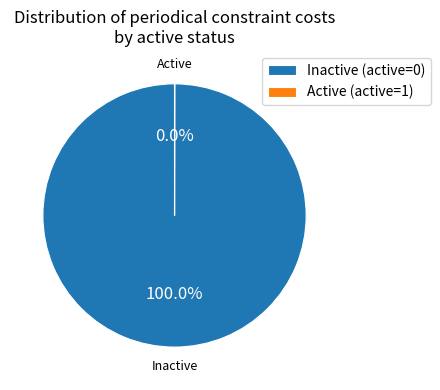

Is there any slice that represents more than half of the pie?

Yes